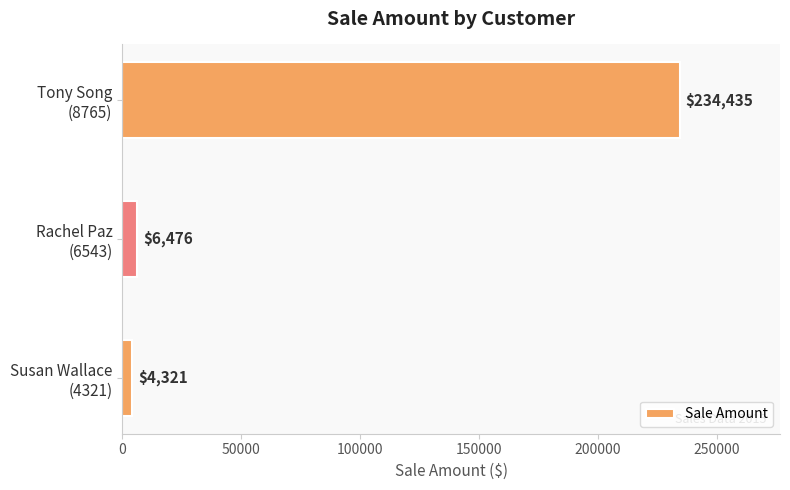

How many bars are there in total?

3